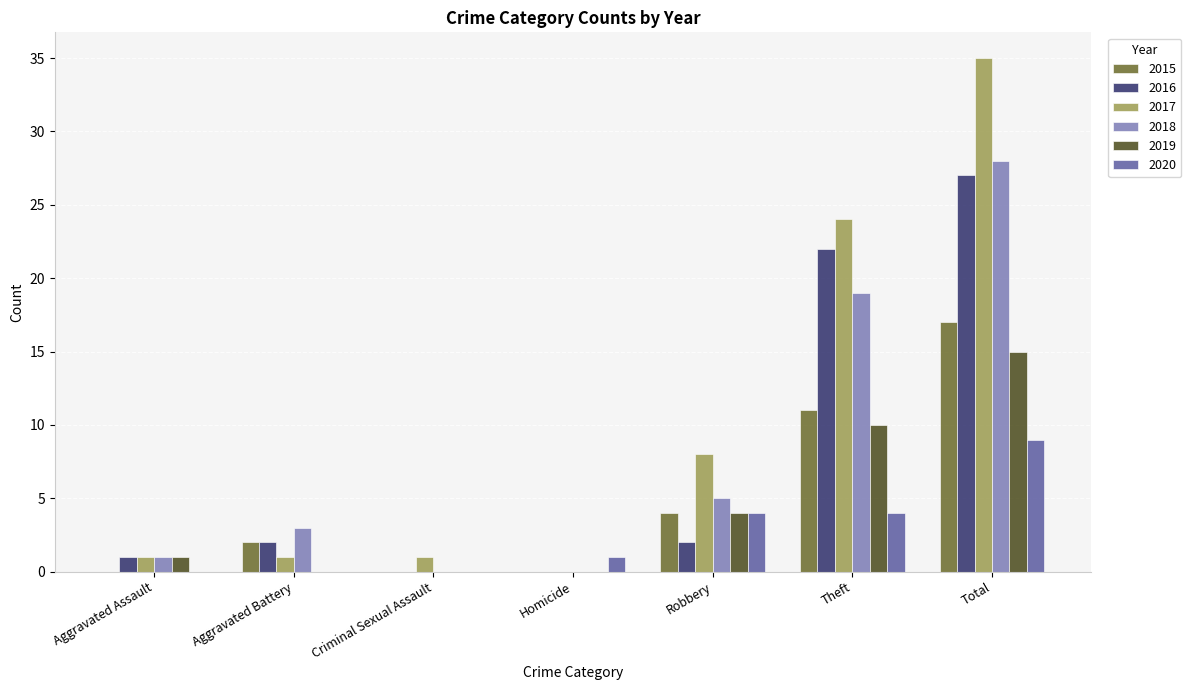

What is the spread (max minus min) of values at Aggravated Assault?

1